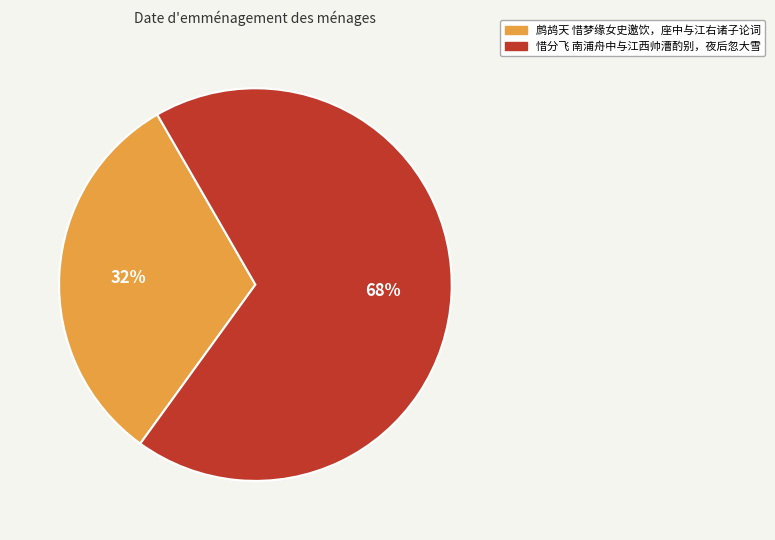

Is 鹧鸪天 惜梦缘女史邀饮，座中与江右诸子论词 the majority of the pie?

No